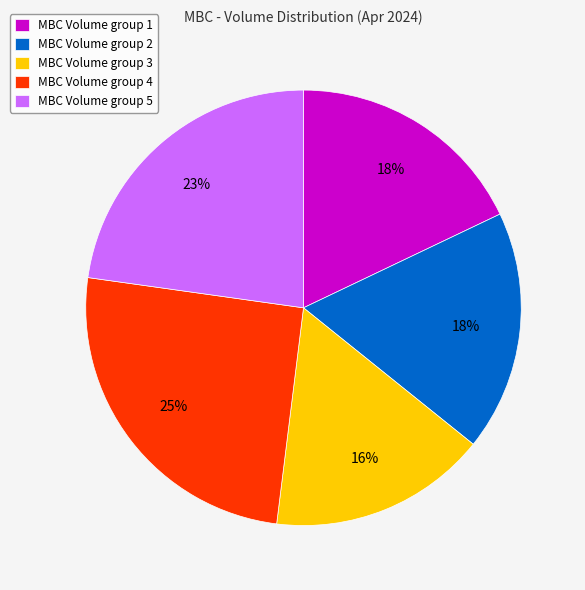

Is there any slice that represents more than half of the pie?

No